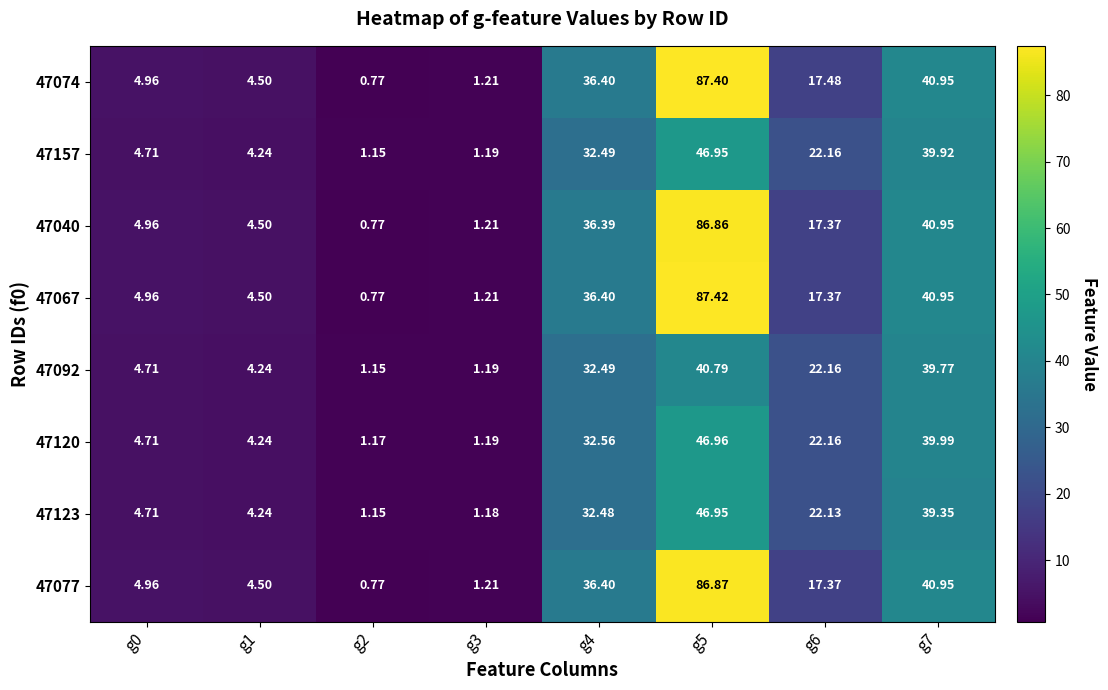

Is the value of 47067 at g2 greater than the value of 47157 at g1?

No